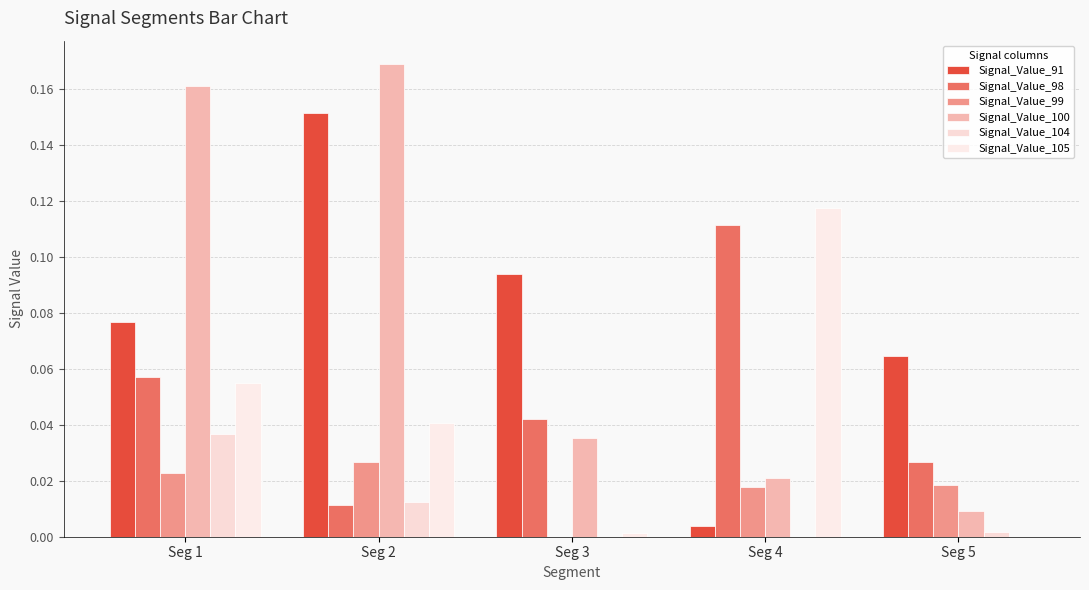

Is it true that Signal_Value_104 equals 0.0 at Seg 1?

True